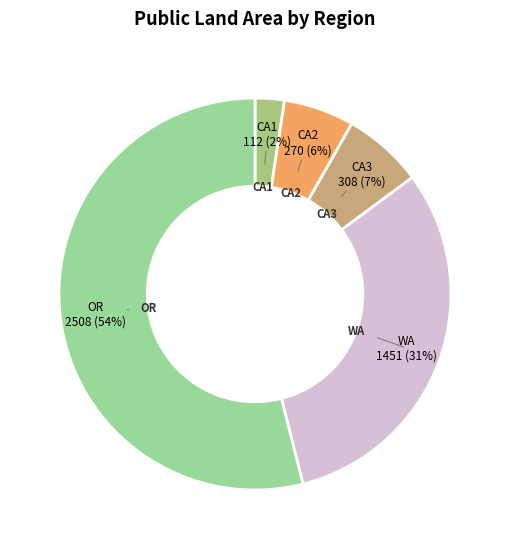

Which category has the smallest portion of the pie?

CA1